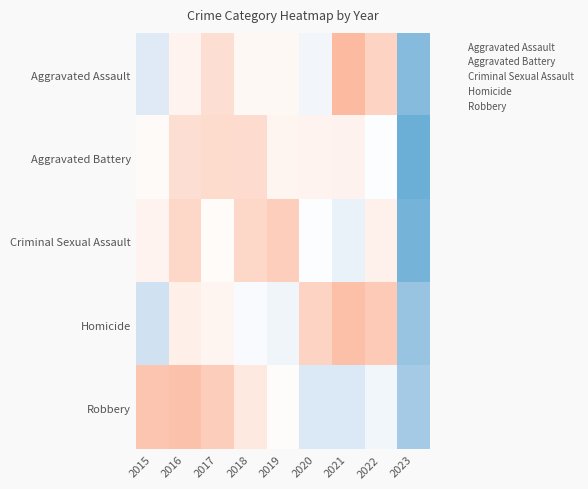

At which category is the sum across all series the highest?

2016